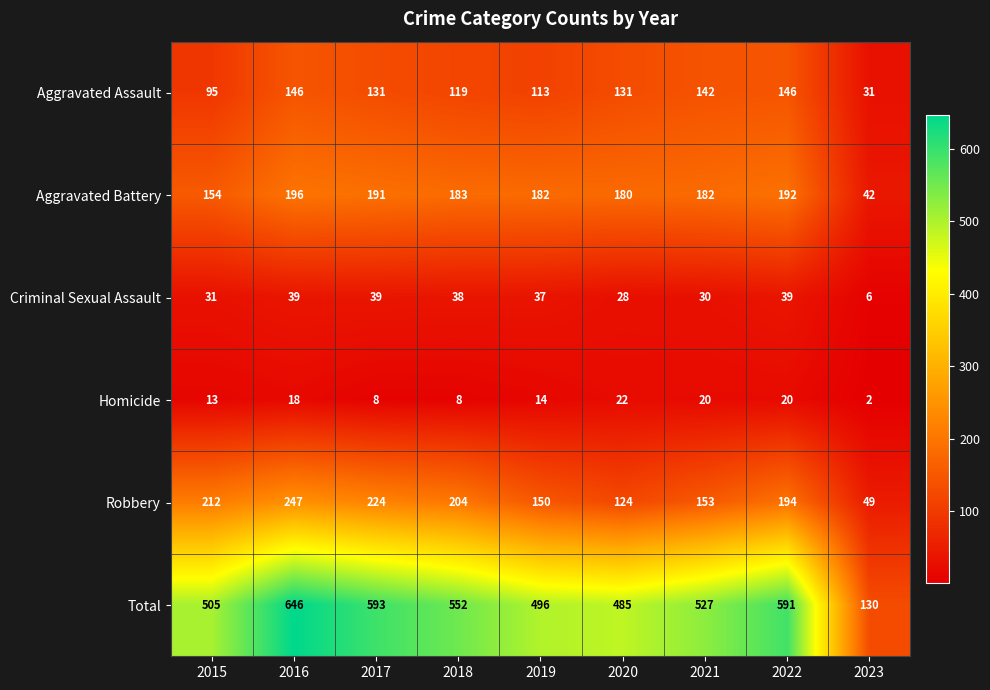

At which label is Aggravated Battery closest to 119?

2015